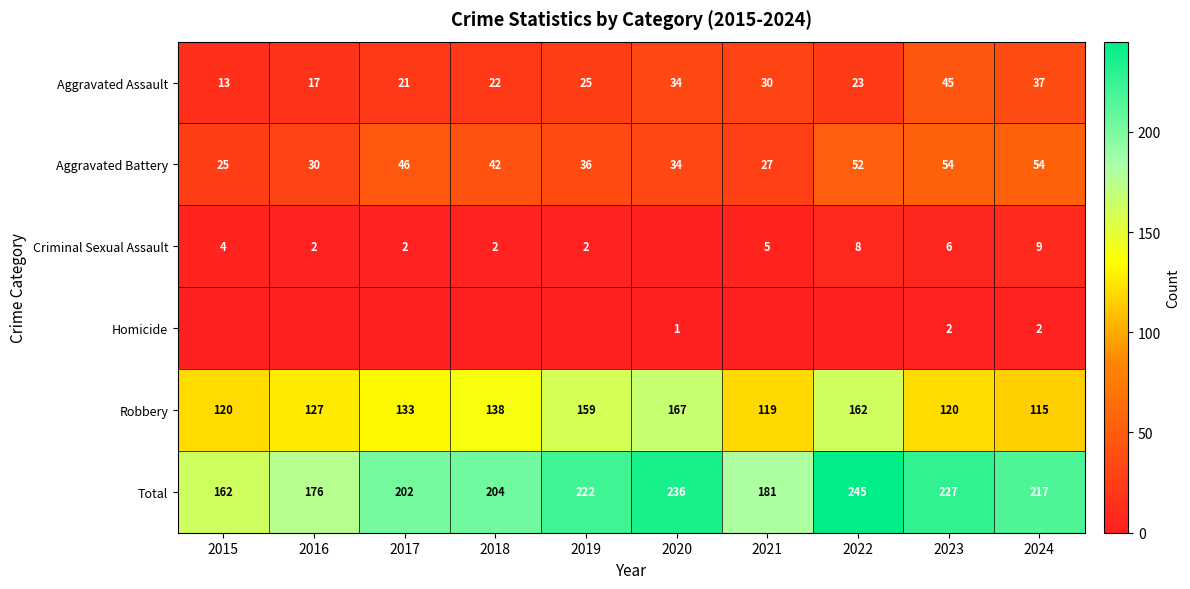

Where is Aggravated Battery nearest to the value 39?

2018